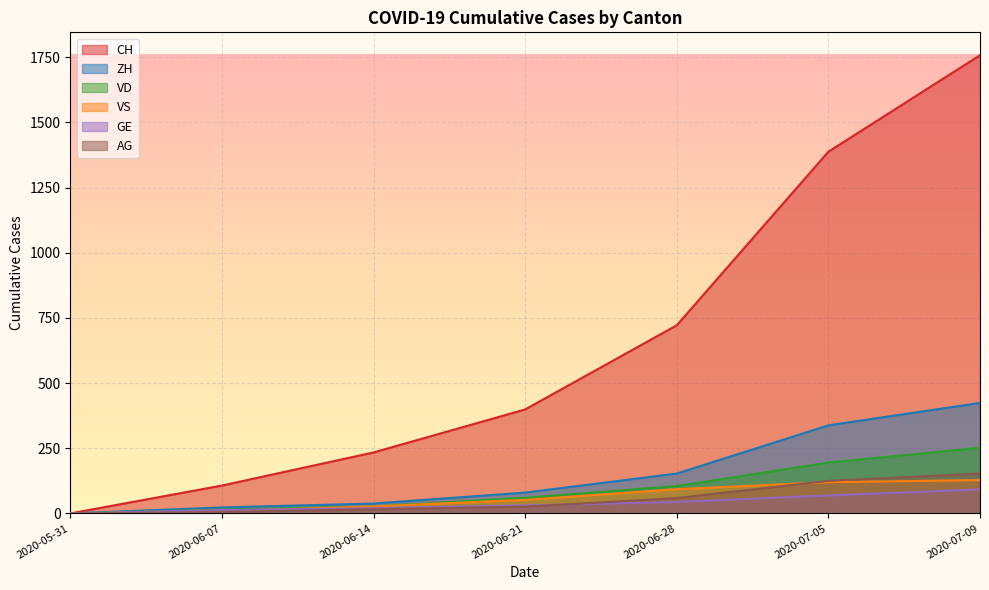

At which category is the sum across all series the highest?

2020-07-09